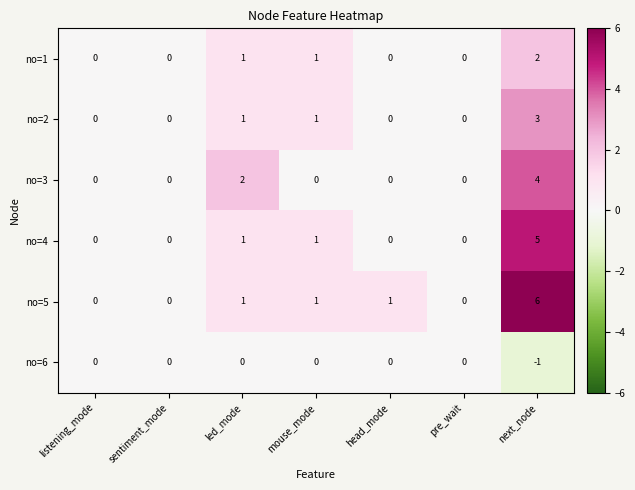

Which series has the largest total across all categories?

no=5